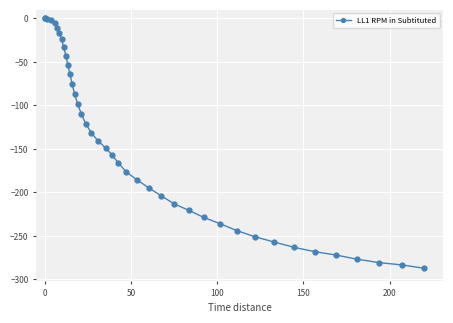

What is the value of the 12th point from the left?

-63.5